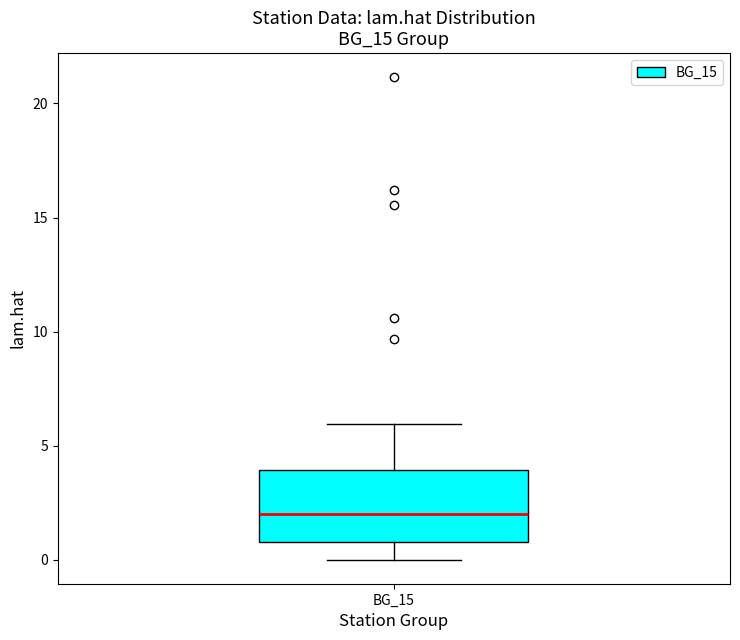

Read this box plot against the y-axis: the position of the median line, the range covered by the box, and the ends of both whiskers. The values are not printed on the chart, so give them approximately, as read against the axis.

median 2, box 1 to 4, whiskers 0 to 6